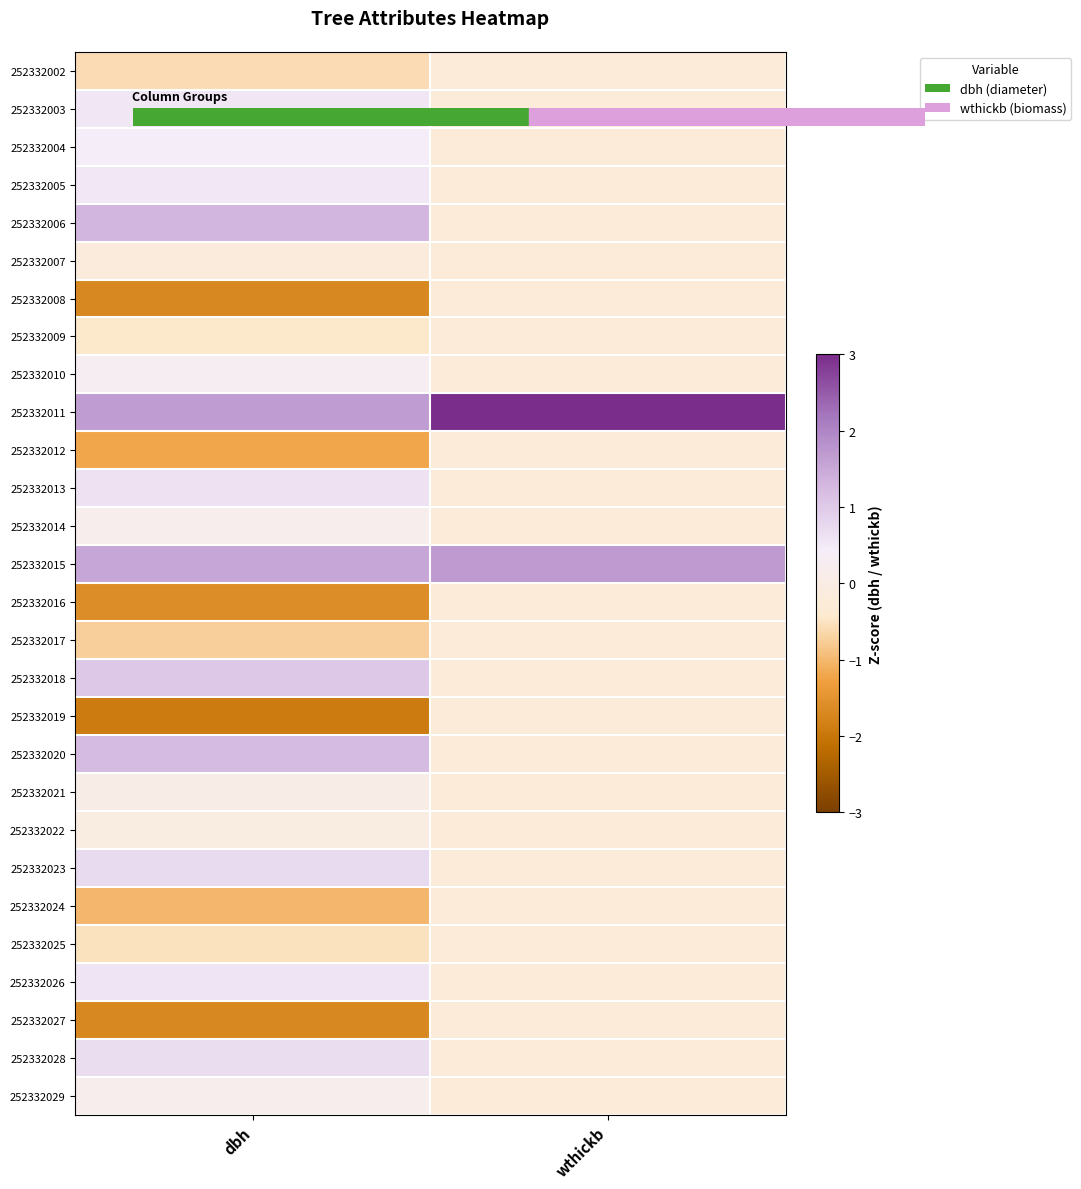

Which label corresponds to the largest value in the chart?

wthickb